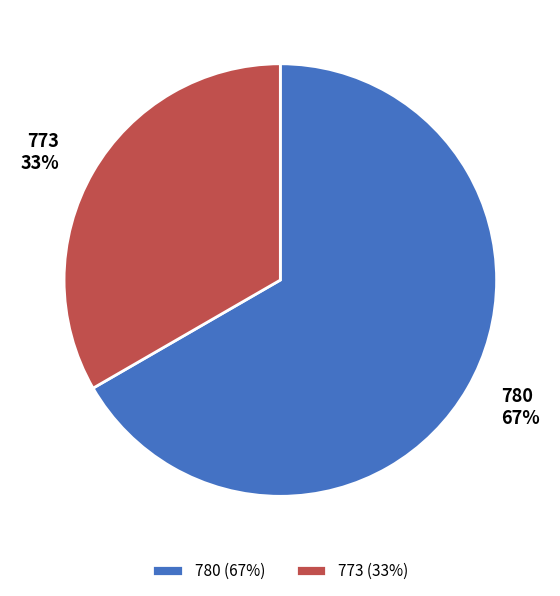

Rank the categories by value from lowest to highest.

773, 780